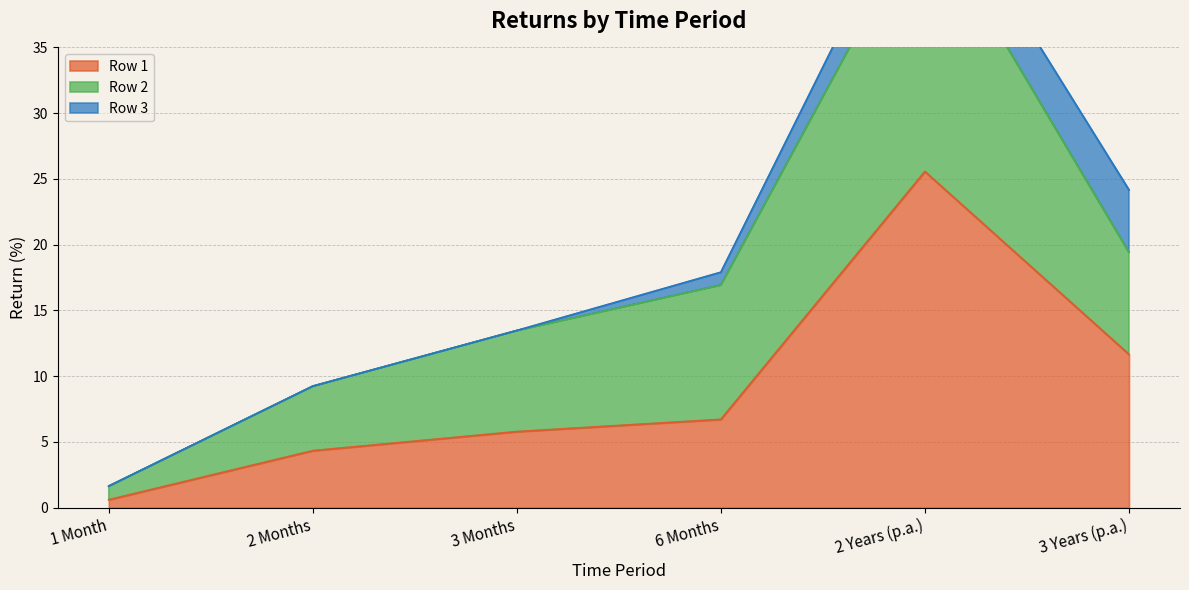

True or false: Row 2 and Row 1 intersect in this chart.

False